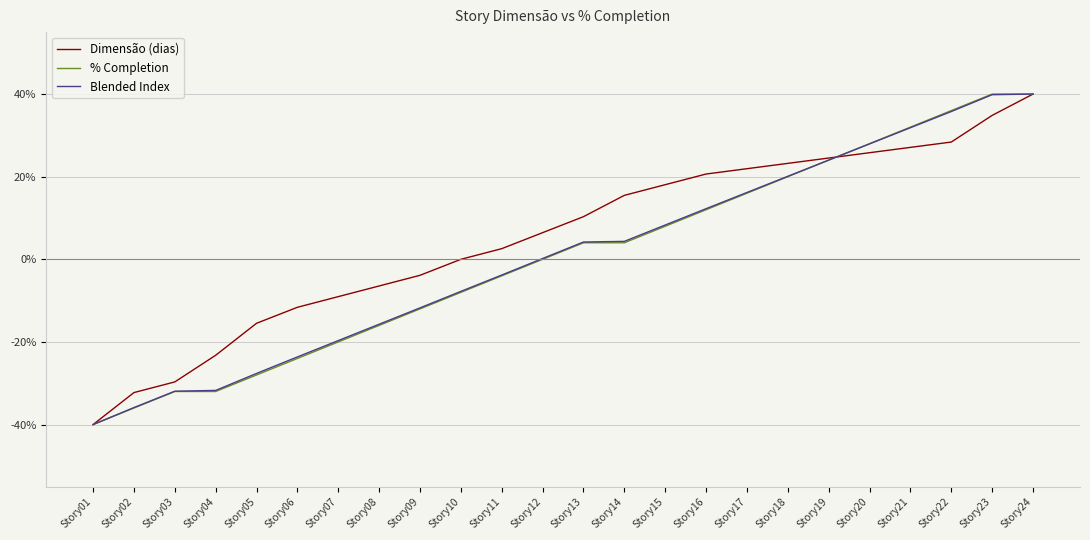

What is the spread (max minus min) of values at Story14?

11.5